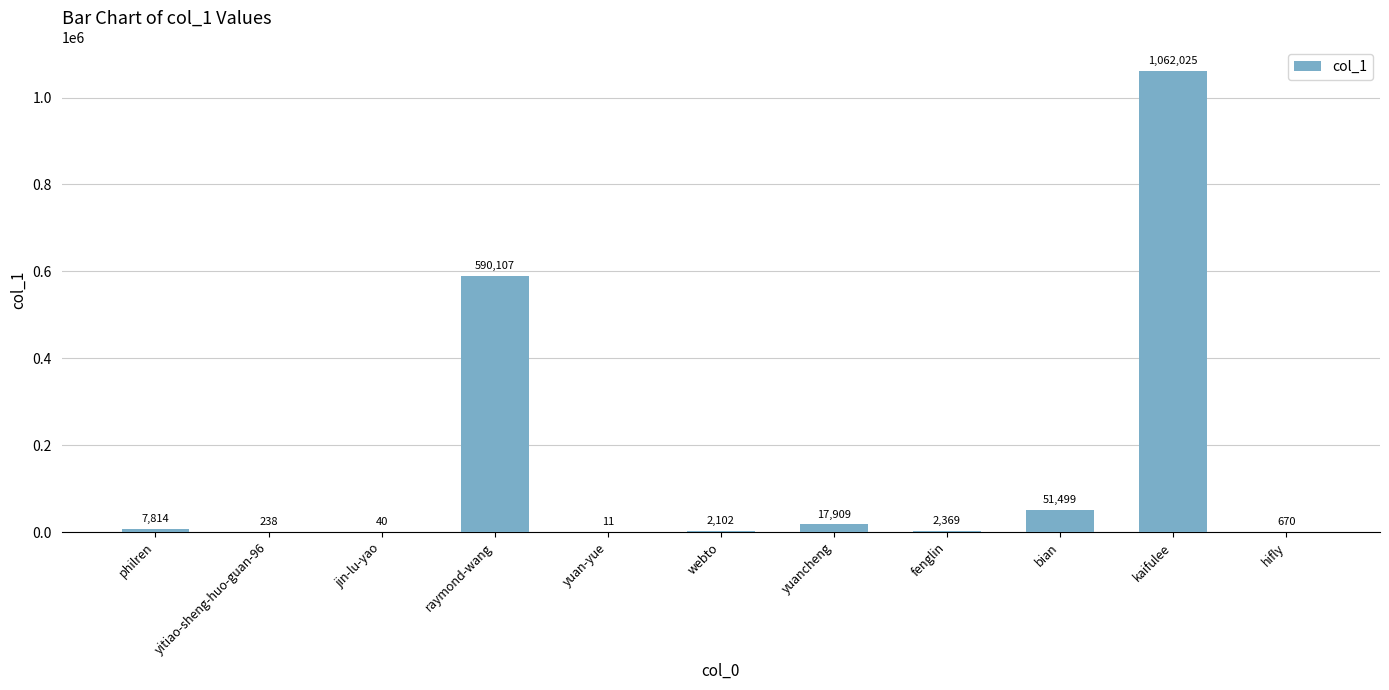

Reading left to right, what are all the values shown in this chart?

7814	238	40	590107	11	2102	17909	2369	51499	1062025	670